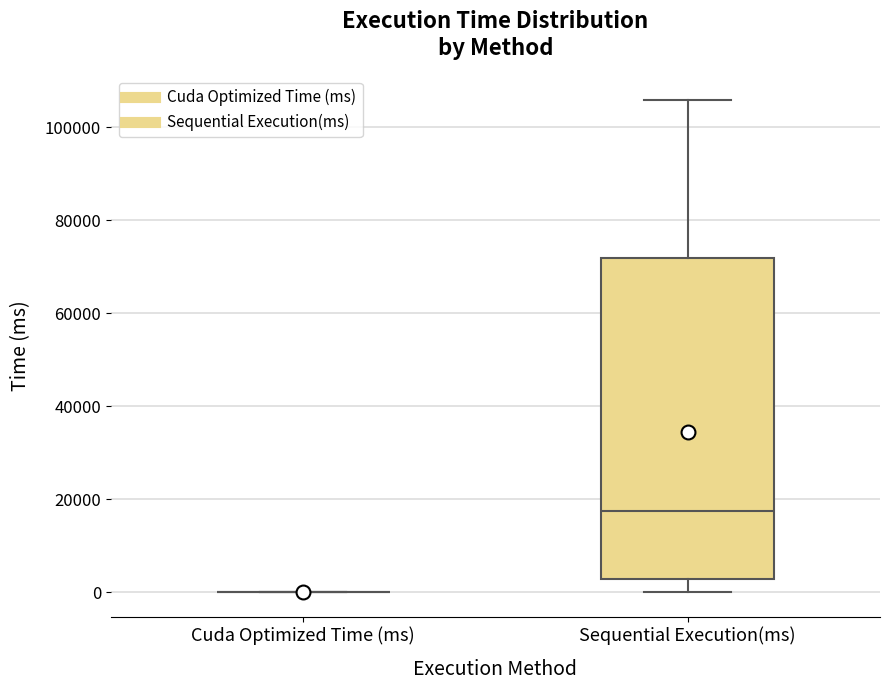

Comparing the boxes themselves (not the whiskers), which one is the tallest?

Sequential Execution(ms)